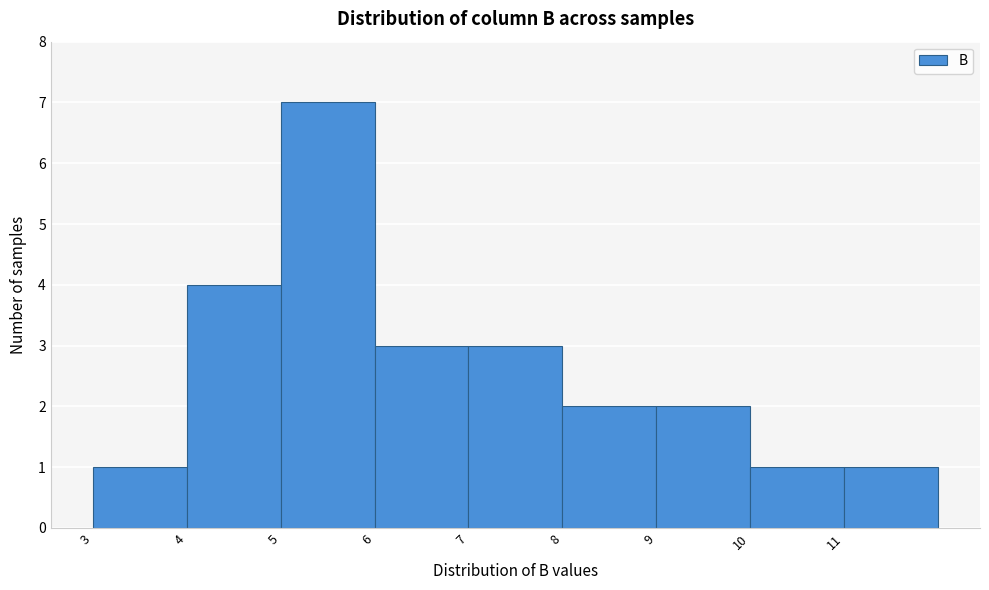

Over which range of the x-axis is the bar tallest?

5 to 6